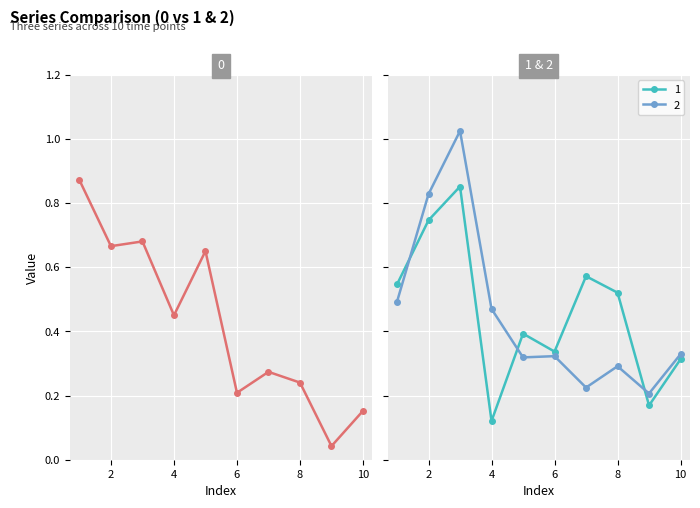

At which category does 0 reach its first local peak?

3